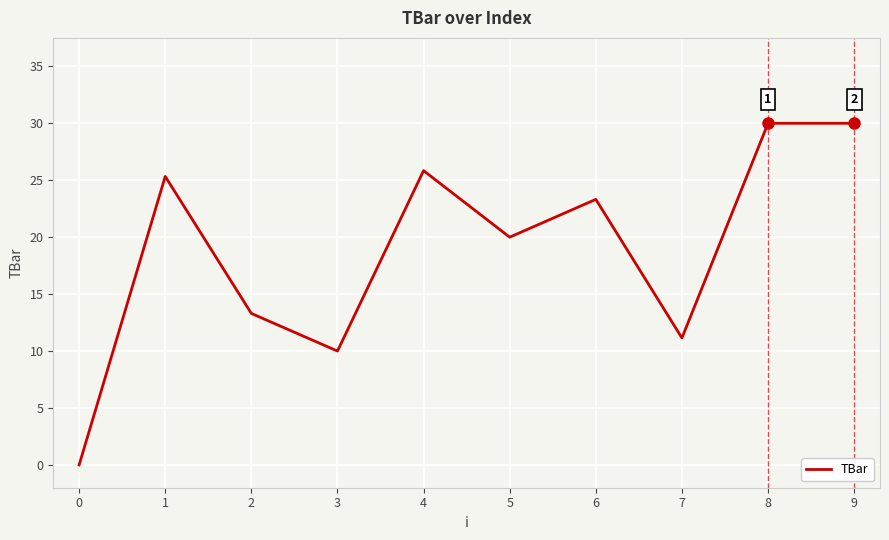

Is this an area chart (filled region under the line)?

No